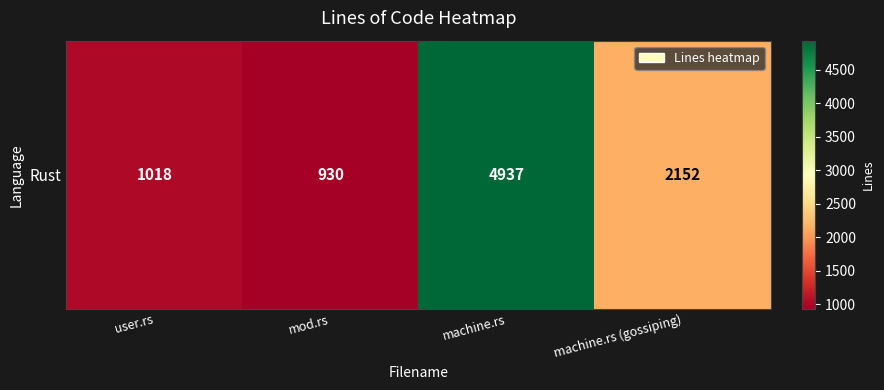

Which has a higher value, machine.rs (gossiping) or mod.rs?

machine.rs (gossiping)